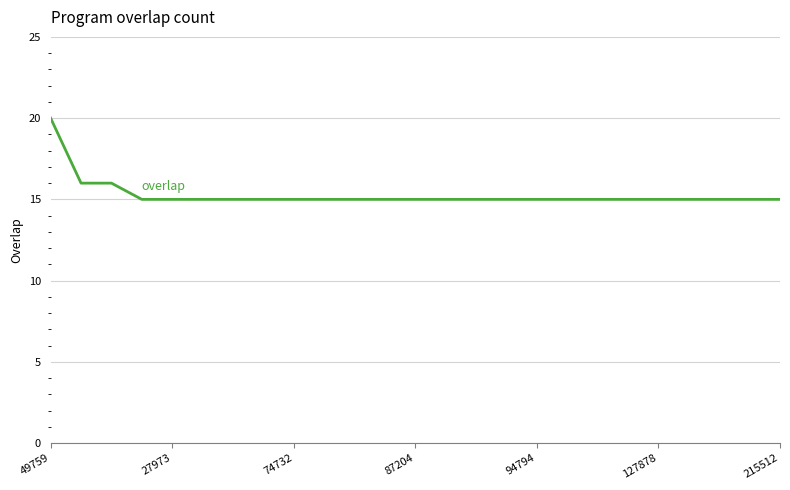

What is the average value?

15